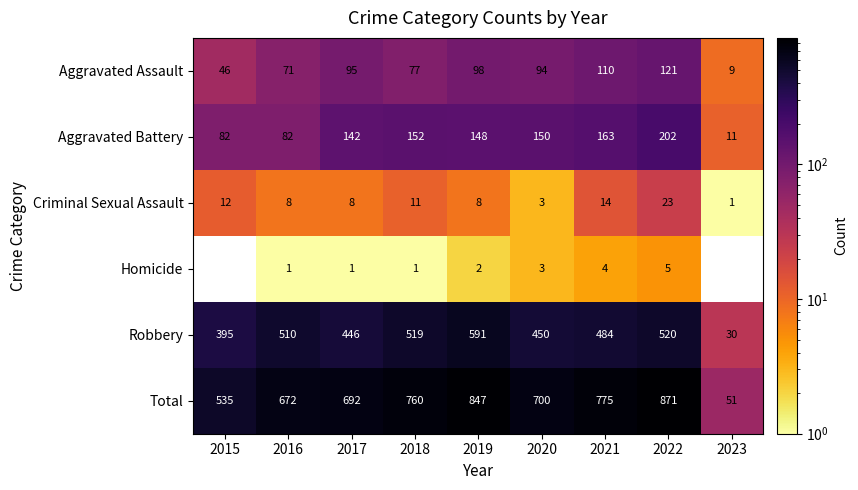

The Criminal Sexual Assault series shows 3.1 at 2015. True or false?

False